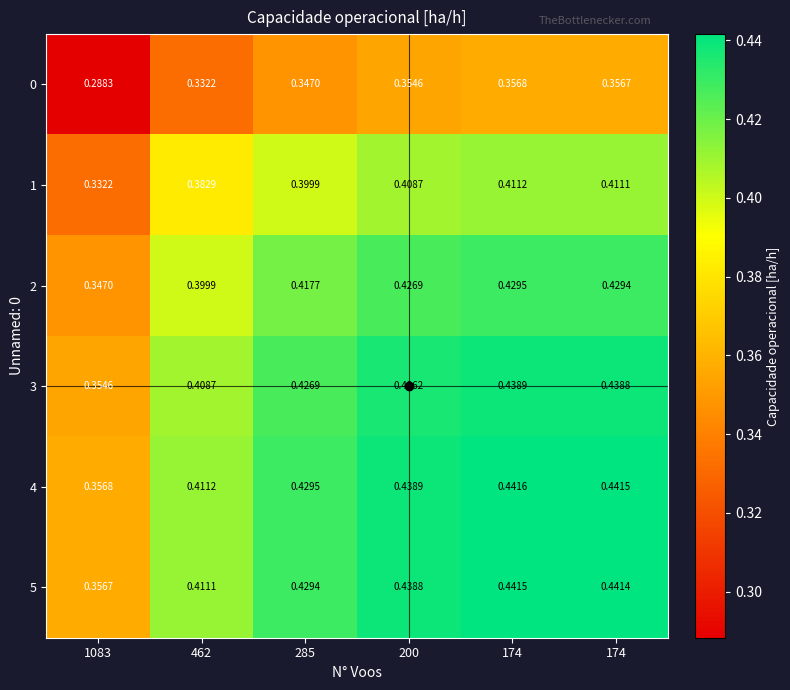

How many distinct data groups are displayed?

6